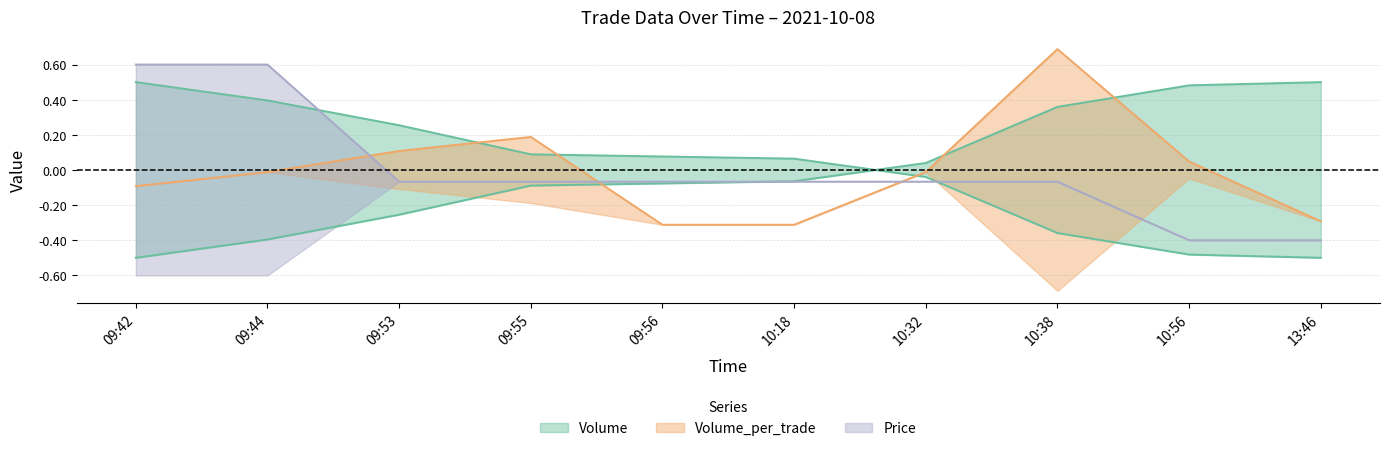

How many data points does each series have?

10